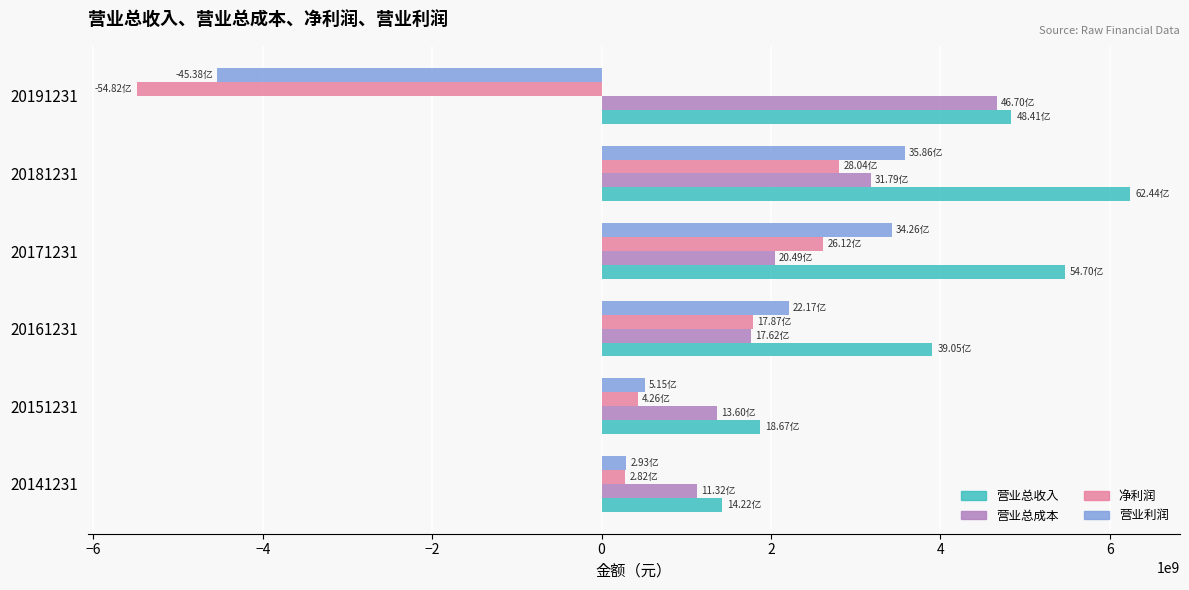

What is the total value across all series at 20181231?

15813908887.8